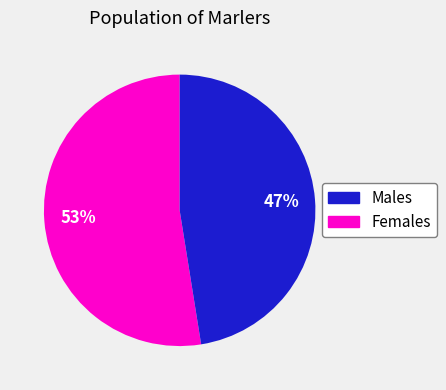

Is there a majority slice in this chart?

Yes